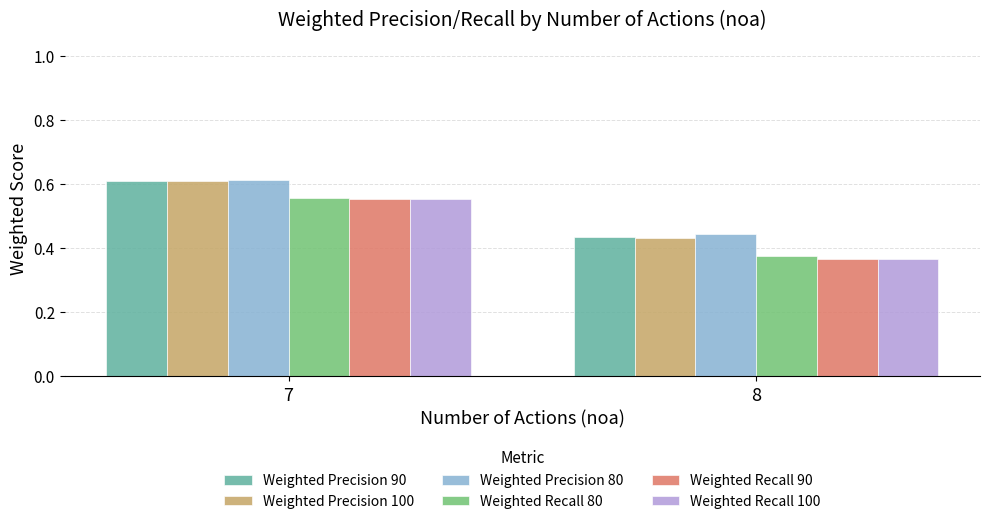

What is the total value across all series at 8?

2.4